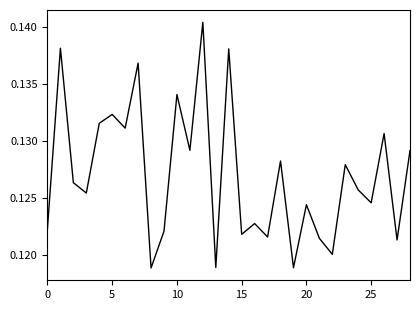

Does the chart have visible grid lines?

No